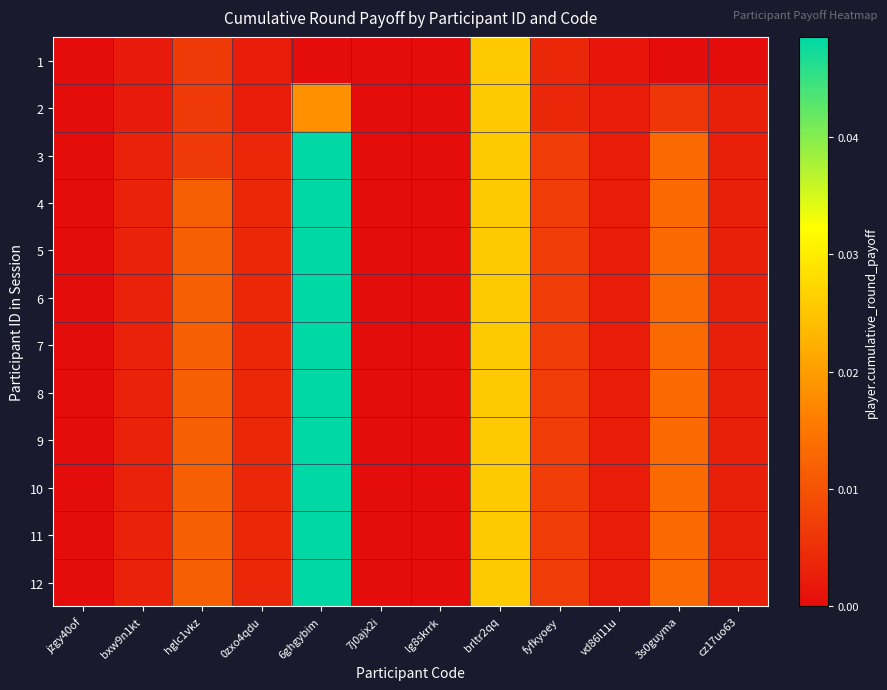

At how many categories does at least one series exceed 0?

9